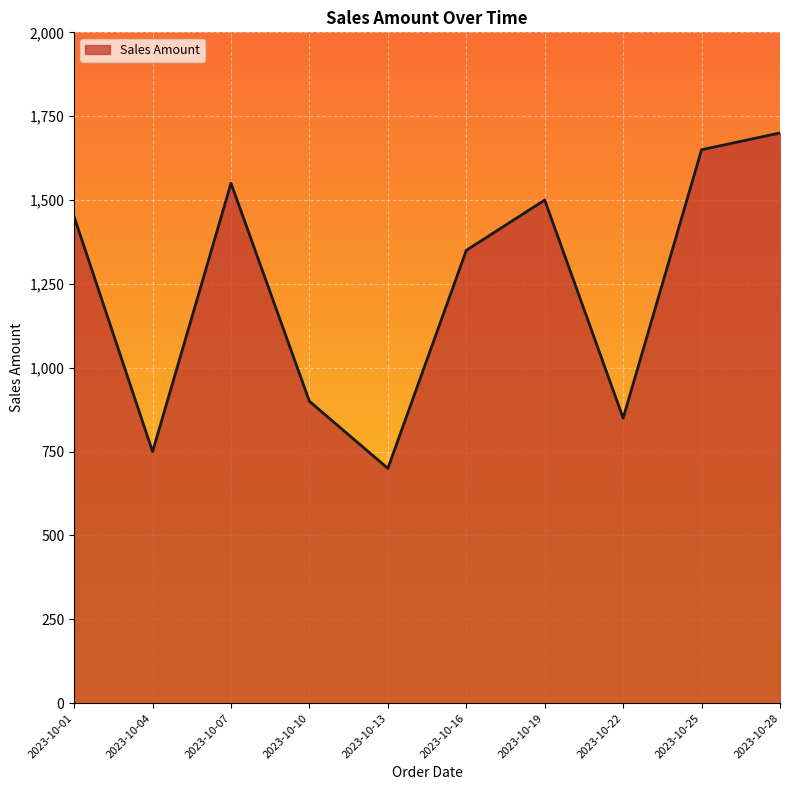

What is the change in value from 2023-10-10 to 2023-10-13?

-200